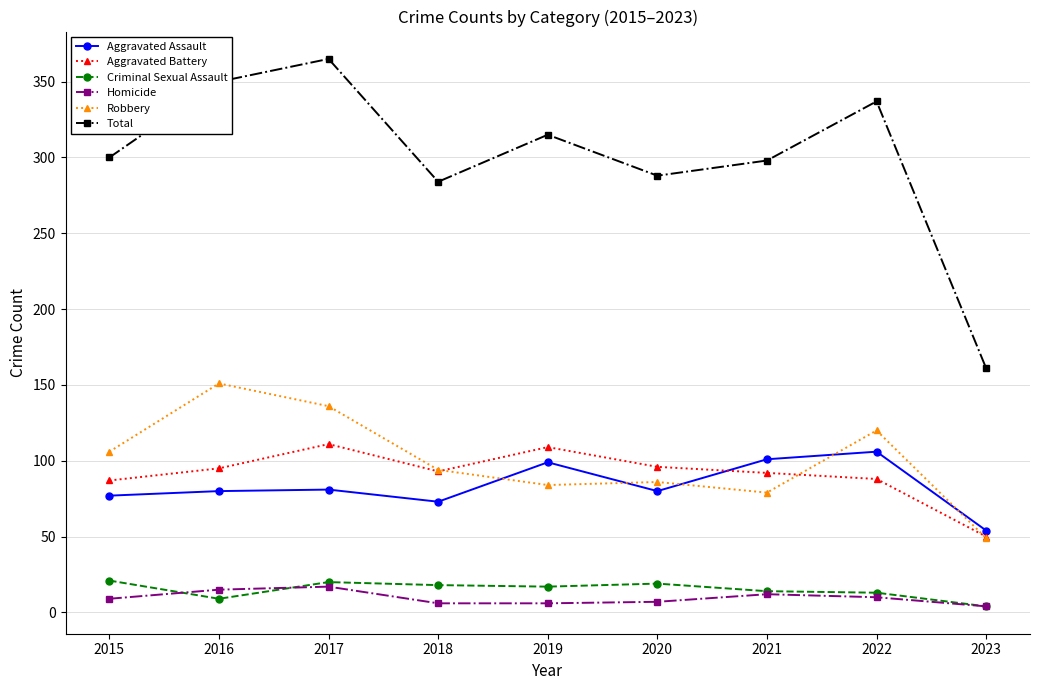

True or false: Aggravated Assault and Criminal Sexual Assault cross at least once.

False